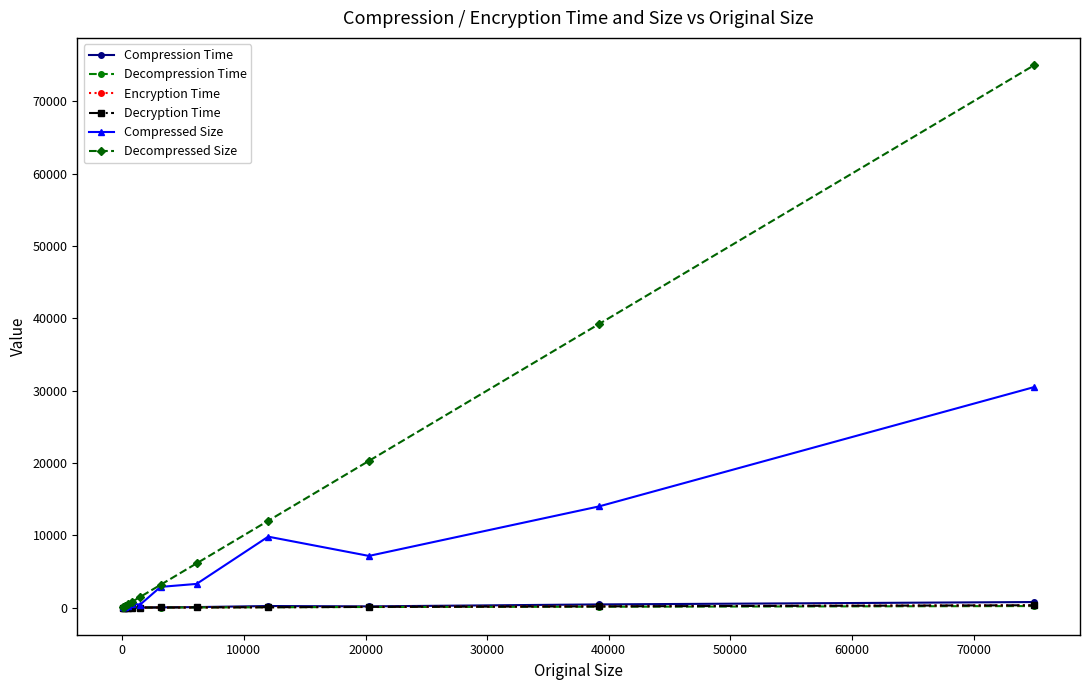

What is the difference between the maximum and minimum values in the Compression Time series?

767.2